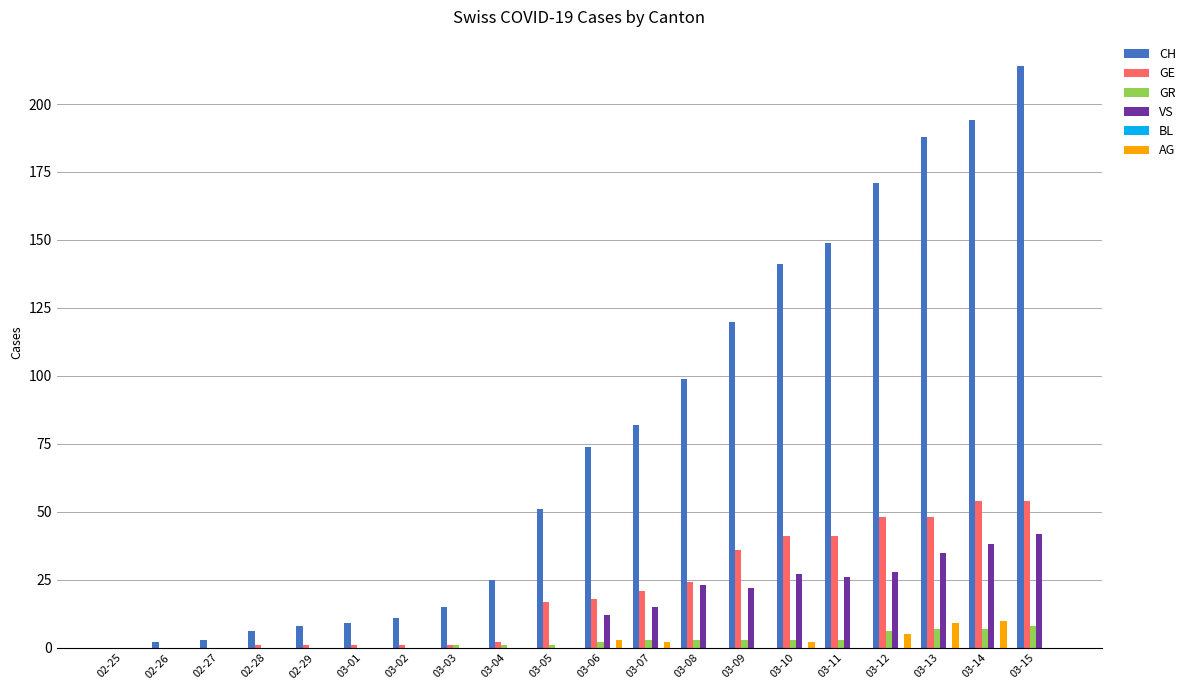

What is the greatest value displayed?

214